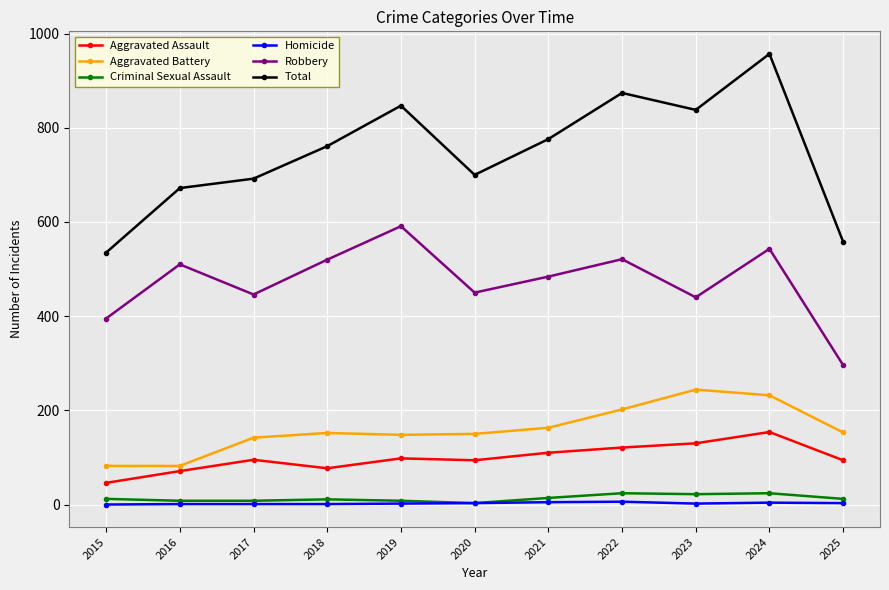

What is the minimum value for Criminal Sexual Assault?

3